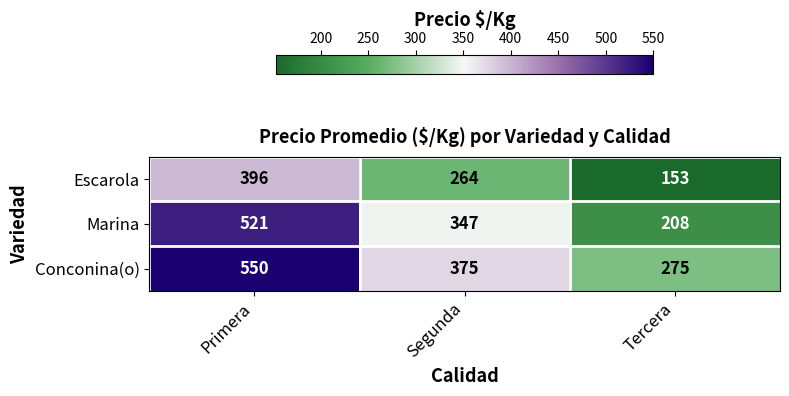

Reading right to left, what are all the values shown in this chart?

Escarola: 153	264	396
Marina: 208	347	521
Conconina(o): 275	375	550